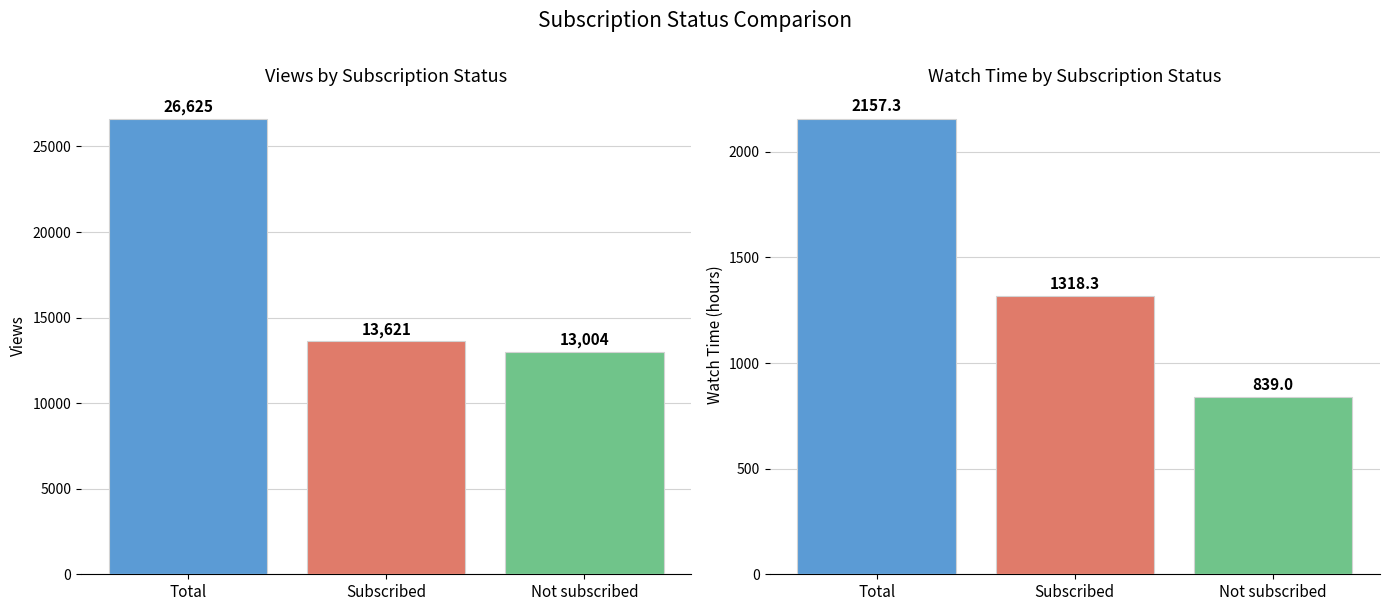

How many groups of bars are there?

3